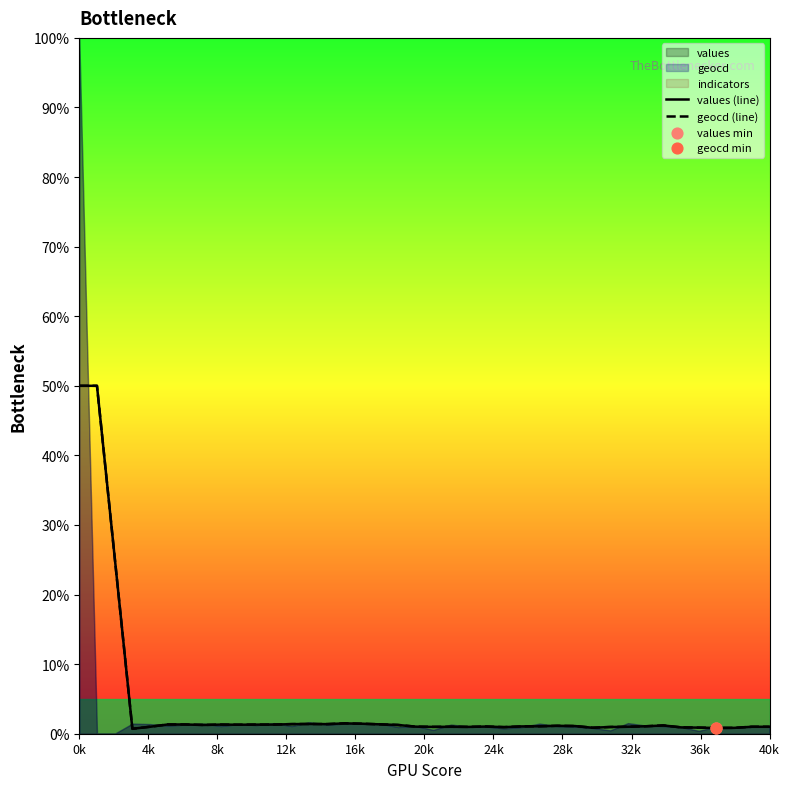

Which series has the largest total across all categories?

geocd (line)